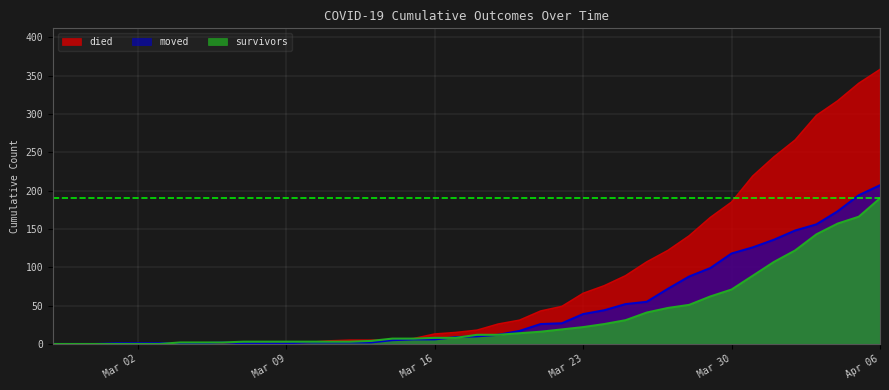

How many intersections are there between survivors and moved?

3